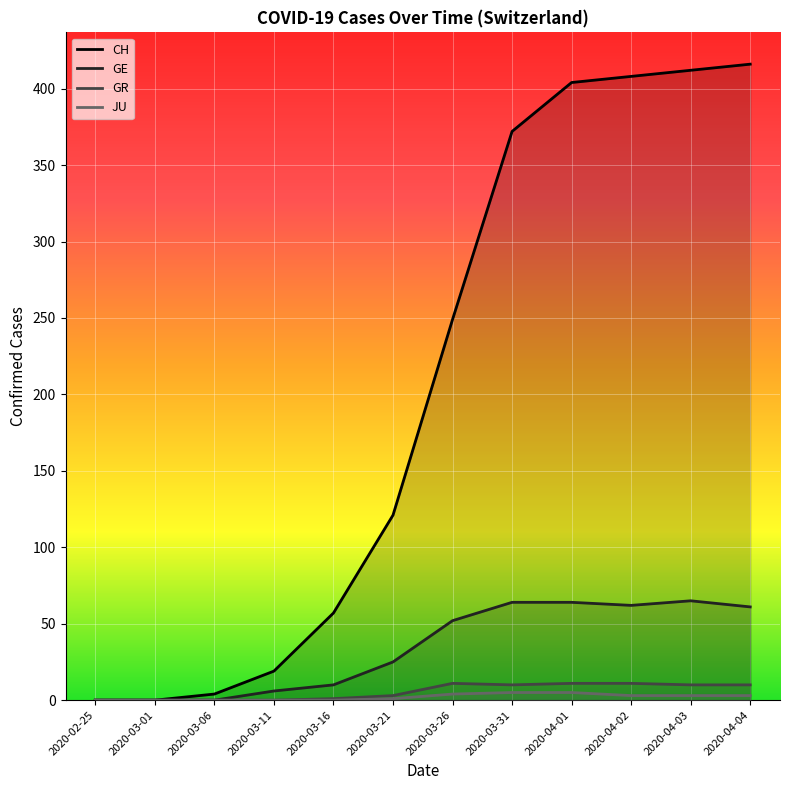

List the labels in order of GE value, largest first.

2020-04-03, 2020-03-31, 2020-04-01, 2020-04-02, 2020-04-04, 2020-03-26, 2020-03-21, 2020-03-16, 2020-03-11, 2020-02-25, 2020-03-01, 2020-03-06